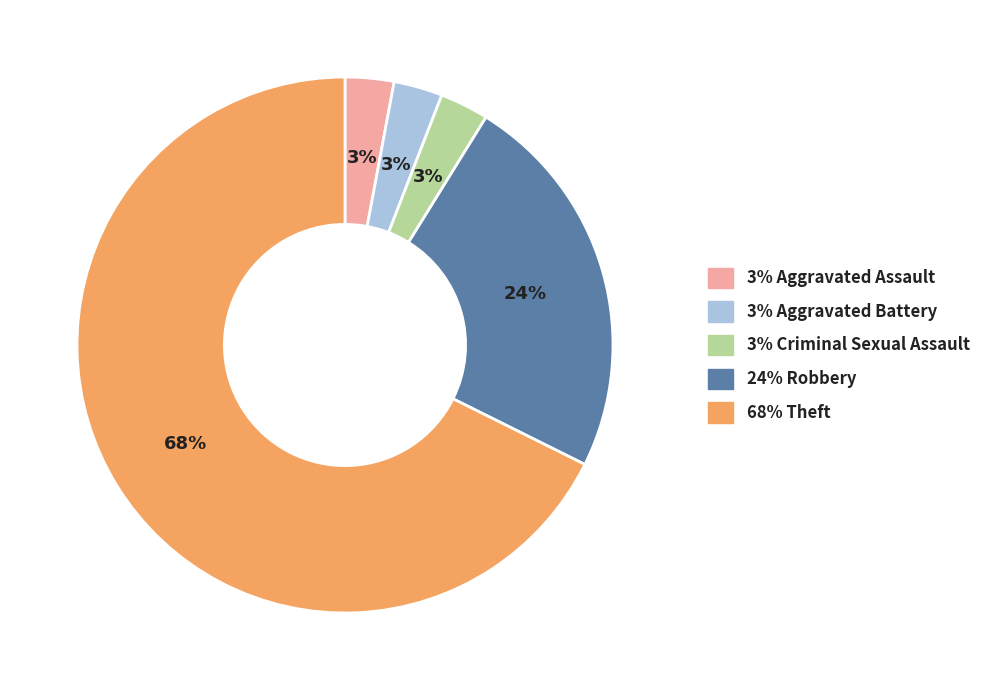

To the nearest percent, what is the average slice percentage?

20%